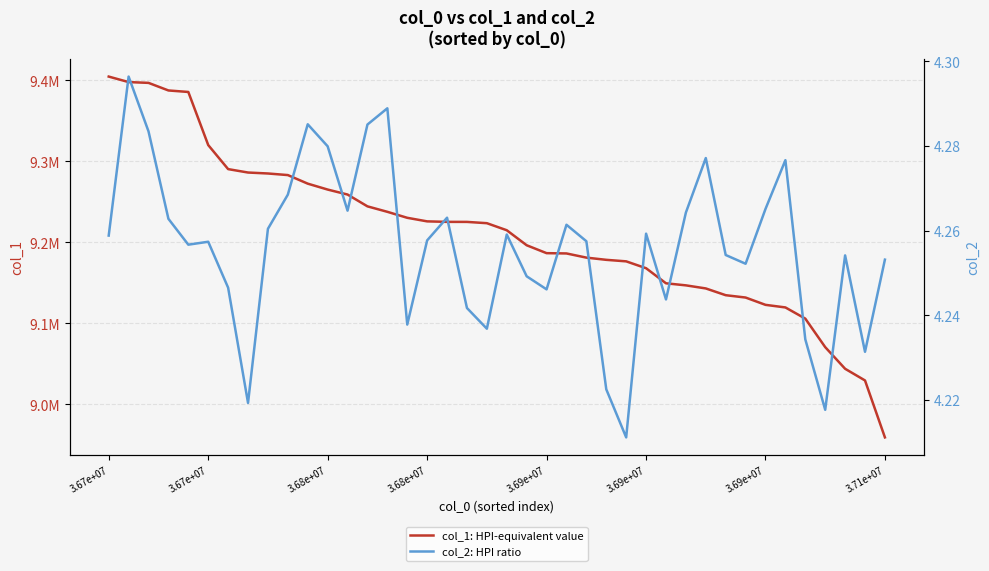

What is the difference between the maximum and minimum values in the col_2: HPI ratio series?

0.1